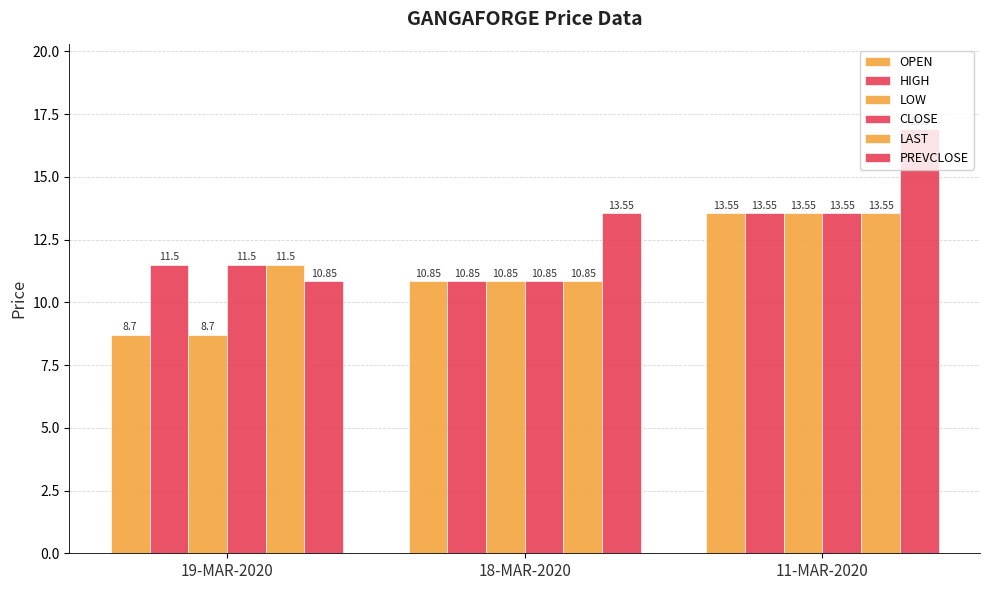

How many data points in LOW are above 10?

2